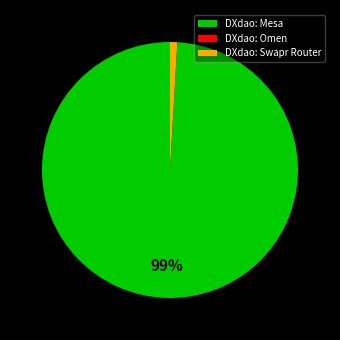

The DXdao: Mesa slice represents 99% of the pie. True or false?

True